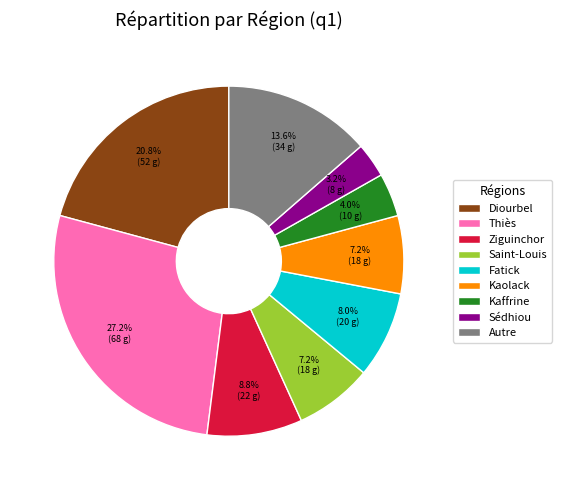

What portion of the pie excludes Autre?

86.4%